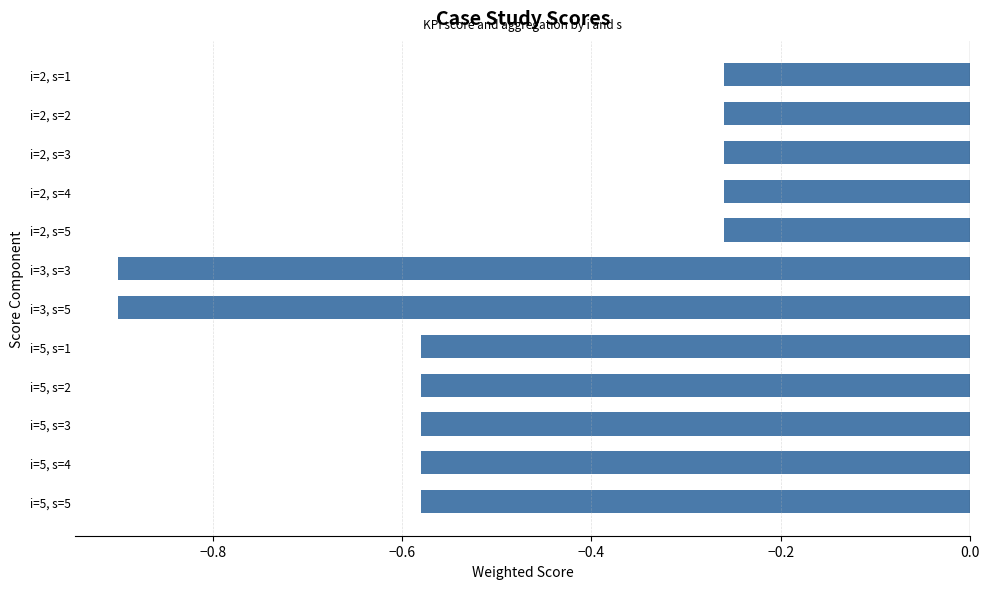

What is the difference between the second highest and second lowest values?

0.6